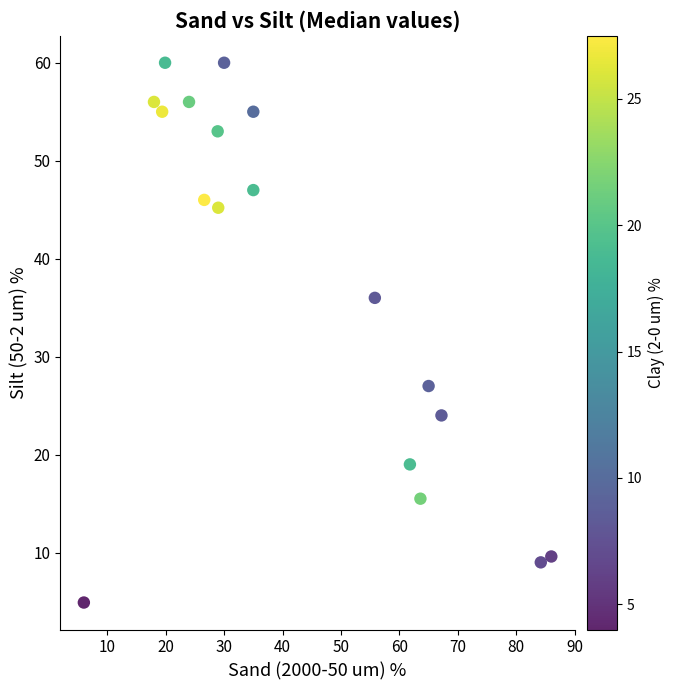

What is the range of X values (max minus min)?

80.0